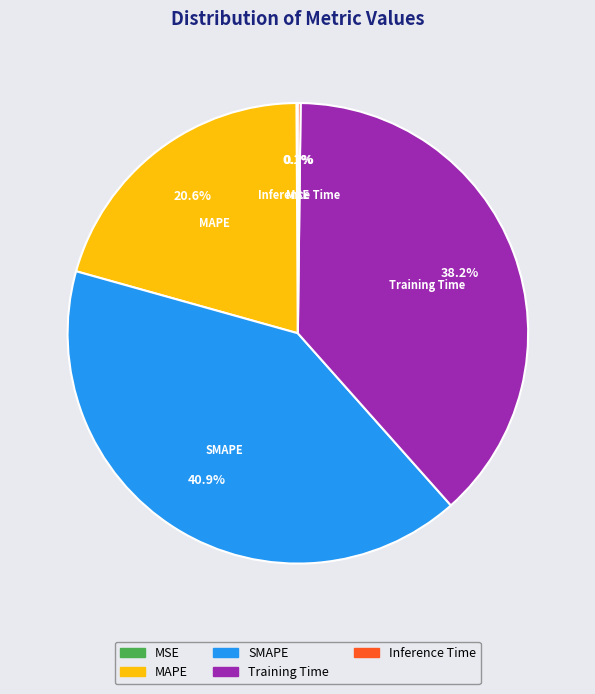

To the nearest percent, what is the average slice percentage?

20%